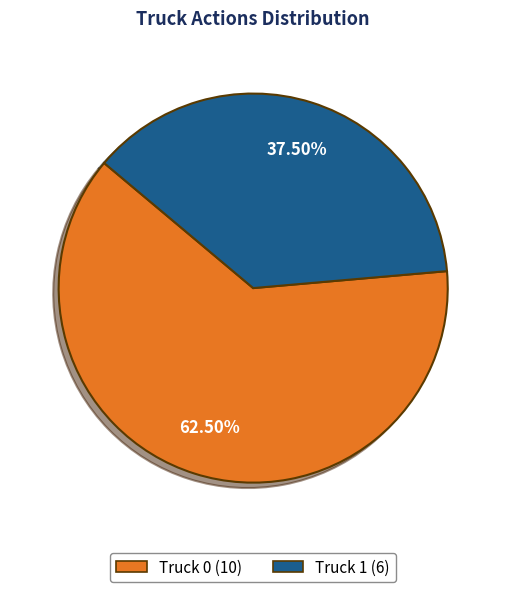

Between Truck 0 and Truck 1, which is larger?

Truck 0